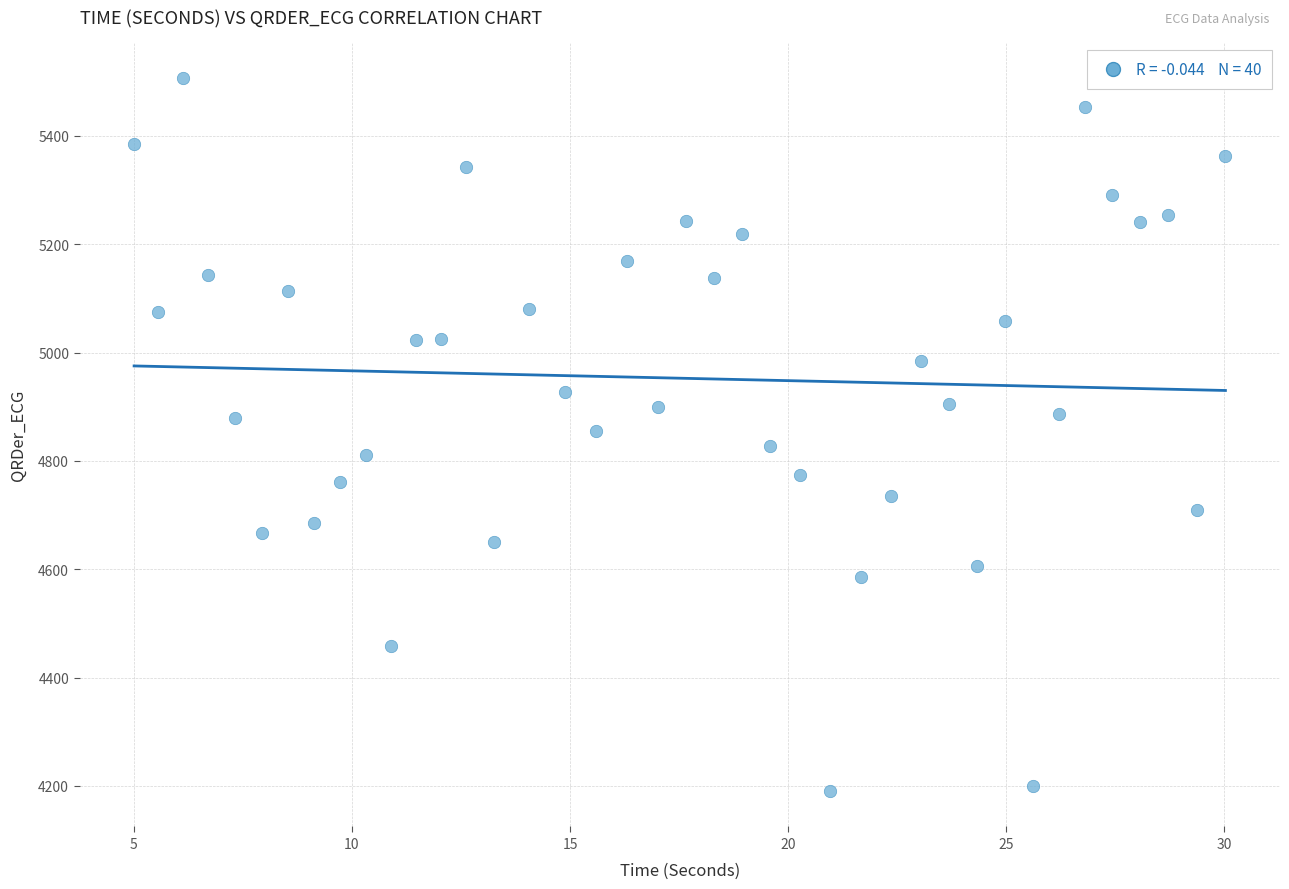

What is the range of Y values (max minus min)?

1315.7